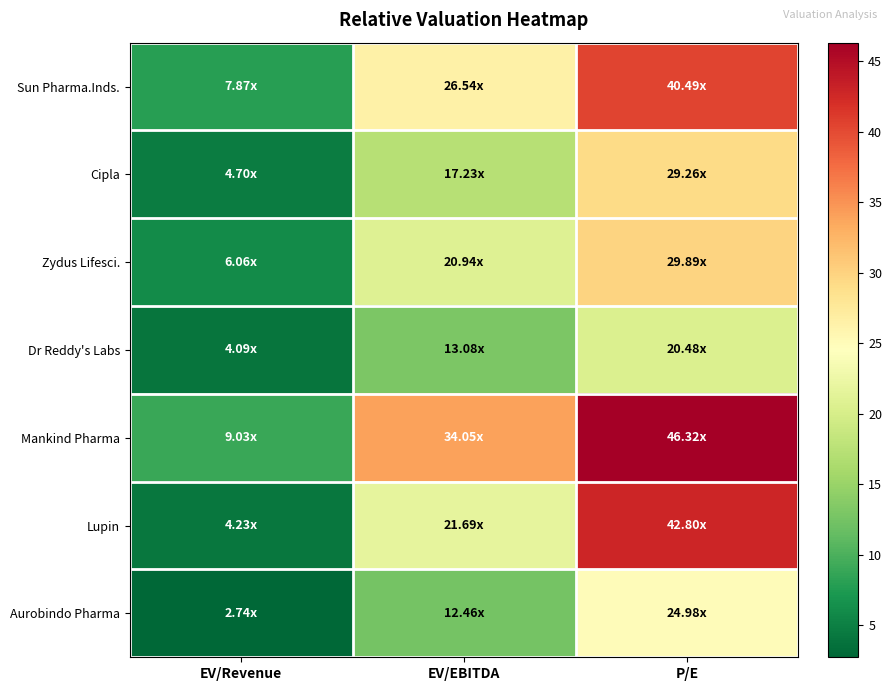

What is the total value across all series at EV/EBITDA?

146.0